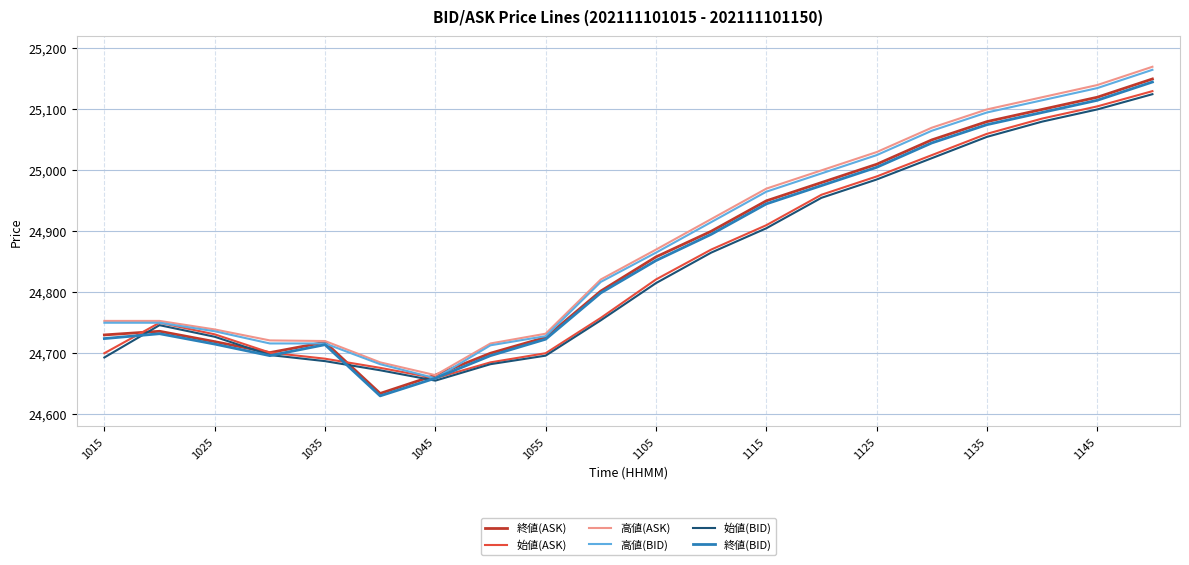

How many interior local peaks does the 始値(ASK) series have?

1